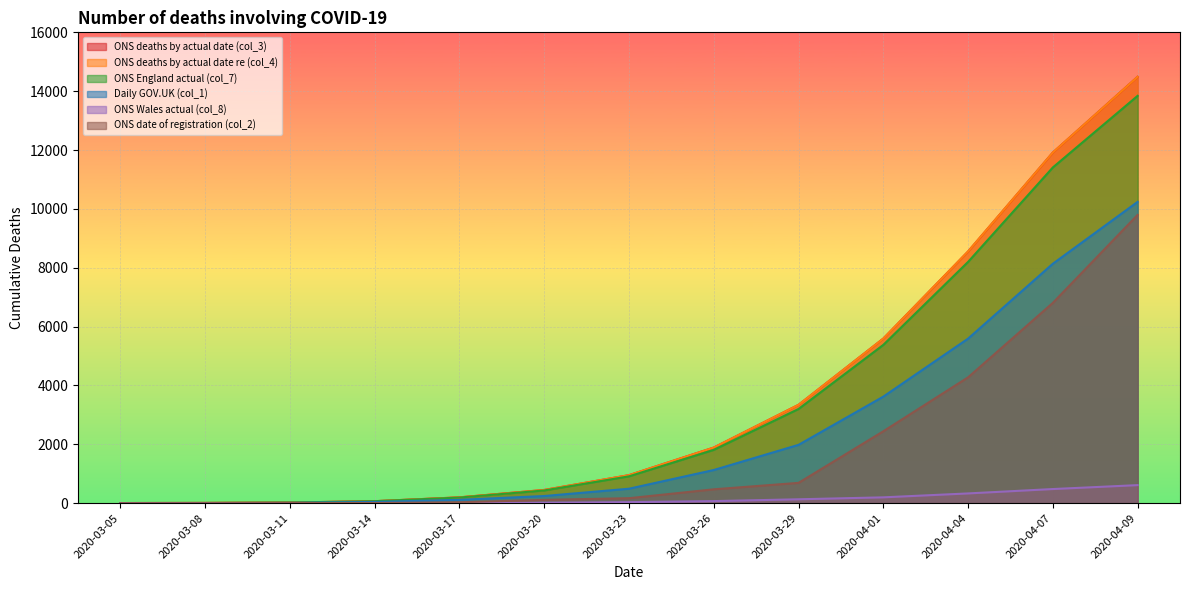

What is the difference between the second highest and minimum values in the ONS deaths by actual date re (col_4) series?

11912